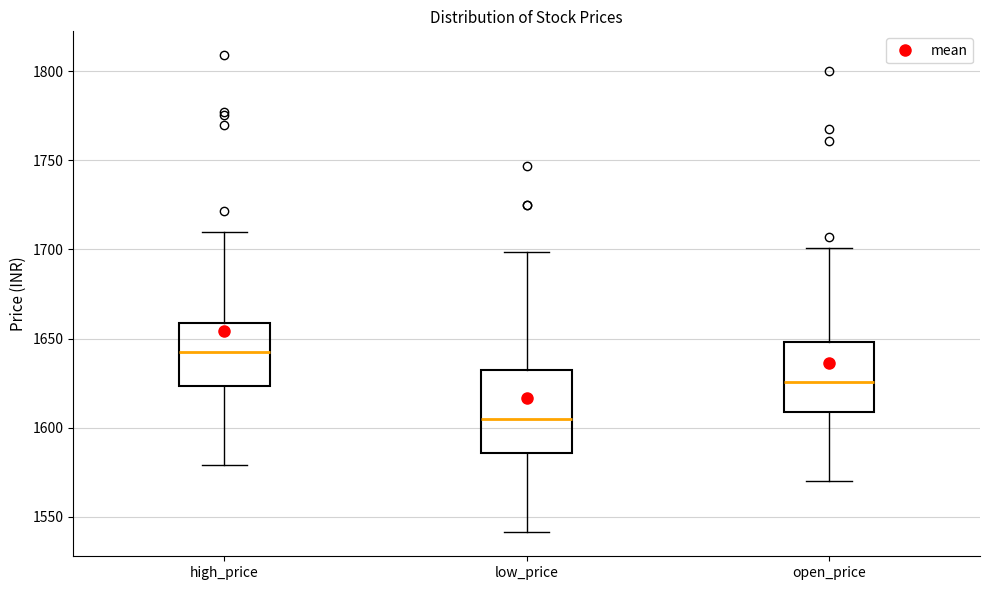

Reading left to right, transcribe this box plot: for each box, give where its median line is, the range the box spans, and where its two whiskers end, as read against the y-axis. The values are not printed on the chart, so give them approximately, as read against the axis.

high_price: median 1640, box 1625 to 1660, whiskers 1580 to 1710
low_price: median 1605, box 1585 to 1630, whiskers 1540 to 1700
open_price: median 1625, box 1610 to 1650, whiskers 1570 to 1700